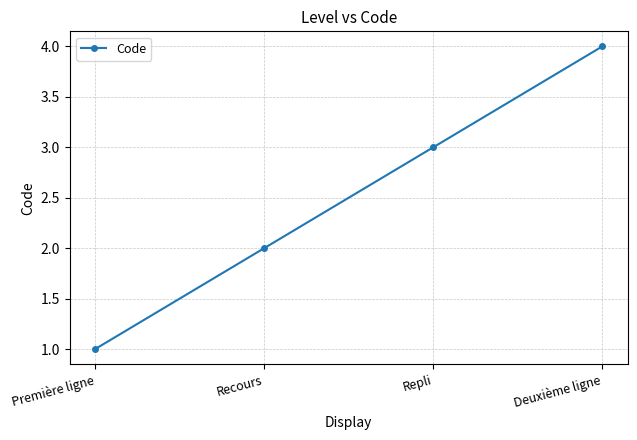

List the labels in order of value, largest first.

Deuxième ligne, Repli, Recours, Première ligne